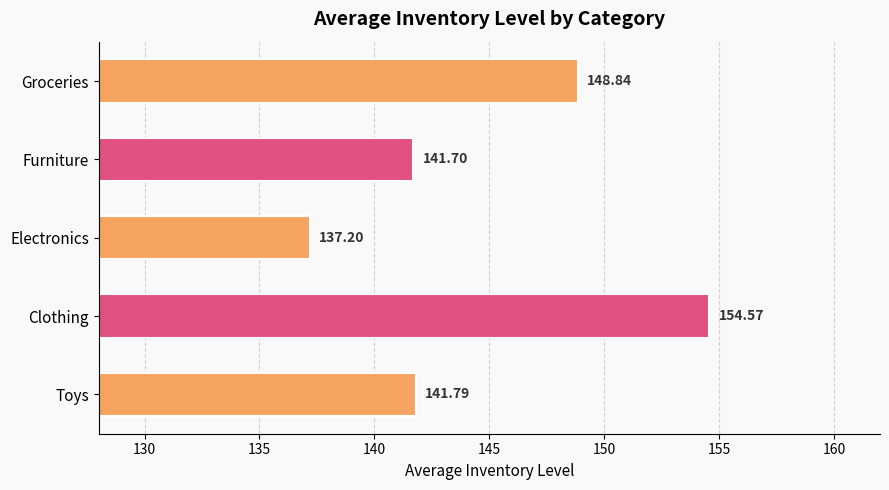

What is the difference between the values at Groceries and Furniture?

7.1